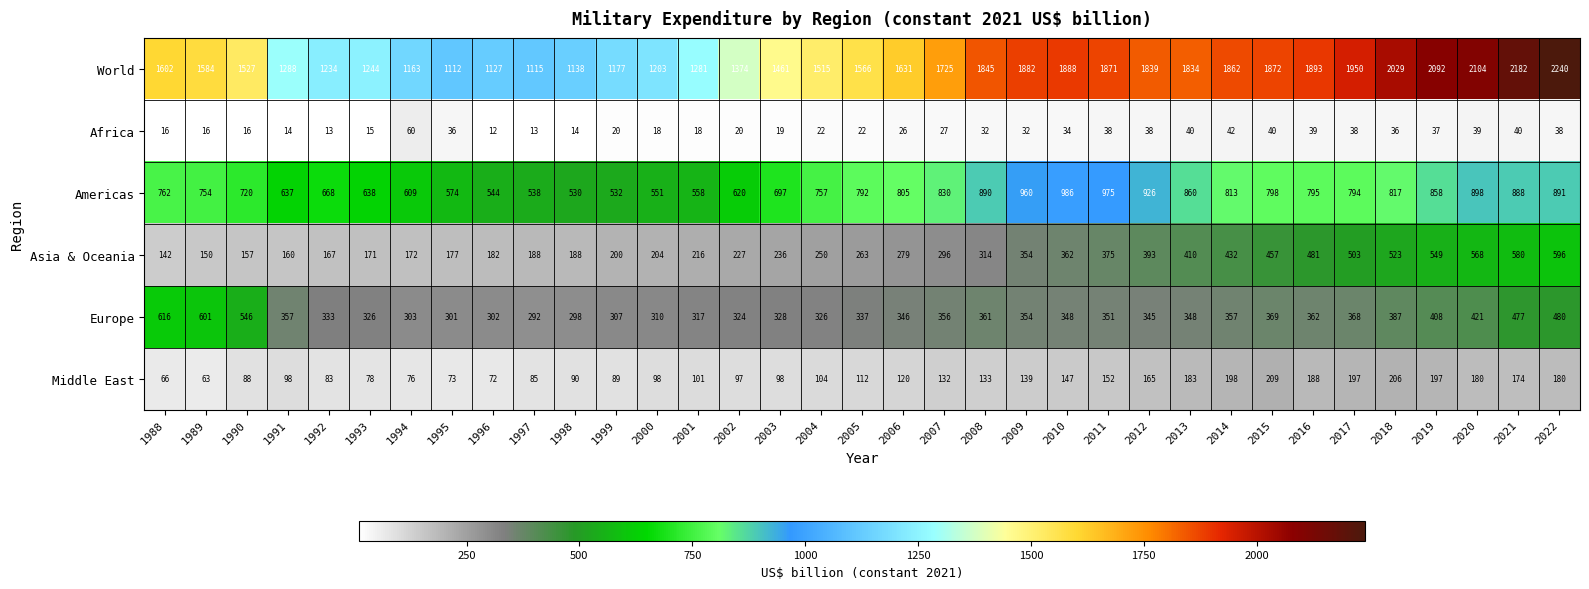

What is the difference between the Asia & Oceania values at 1990 and 1993?

14